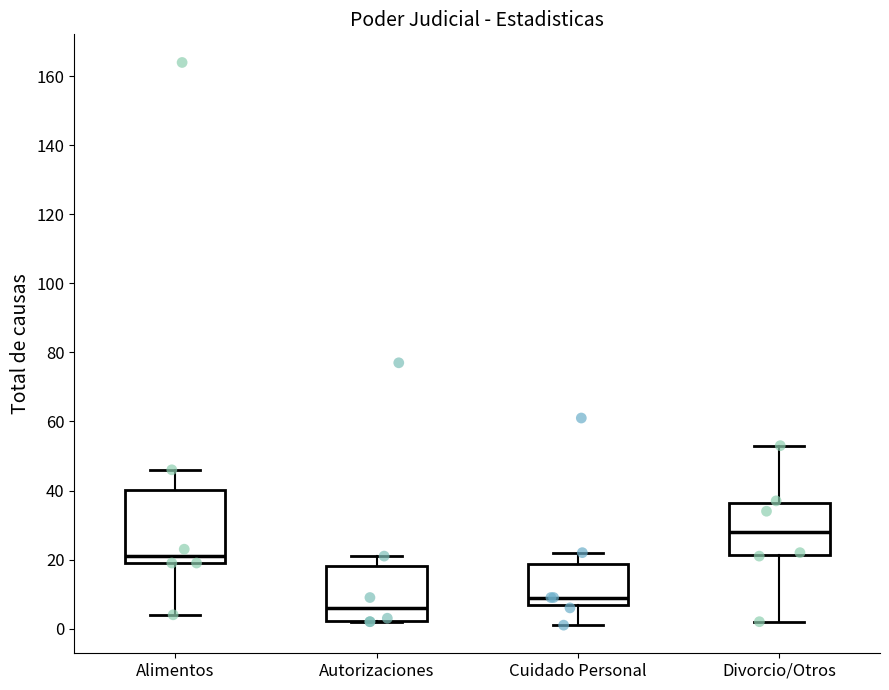

Where does the lower whisker of the box for Divorcio/Otros end on the y-axis? The values are not printed on the chart, so give them approximately, as read against the axis.

2